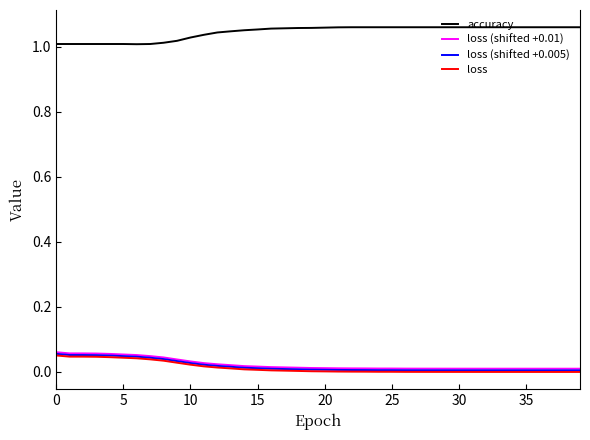

True or false: accuracy and loss (shifted +0.01) cross at least once.

False